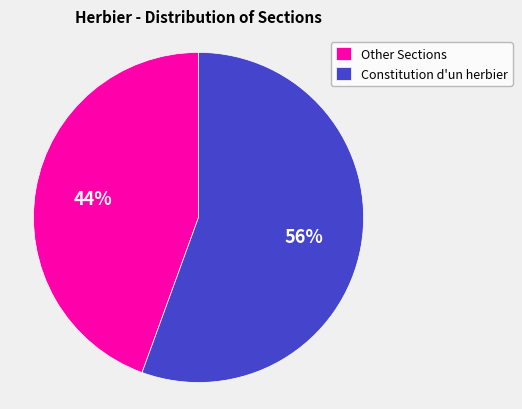

Rank the categories by value from lowest to highest.

Other Sections, Constitution d'un herbier